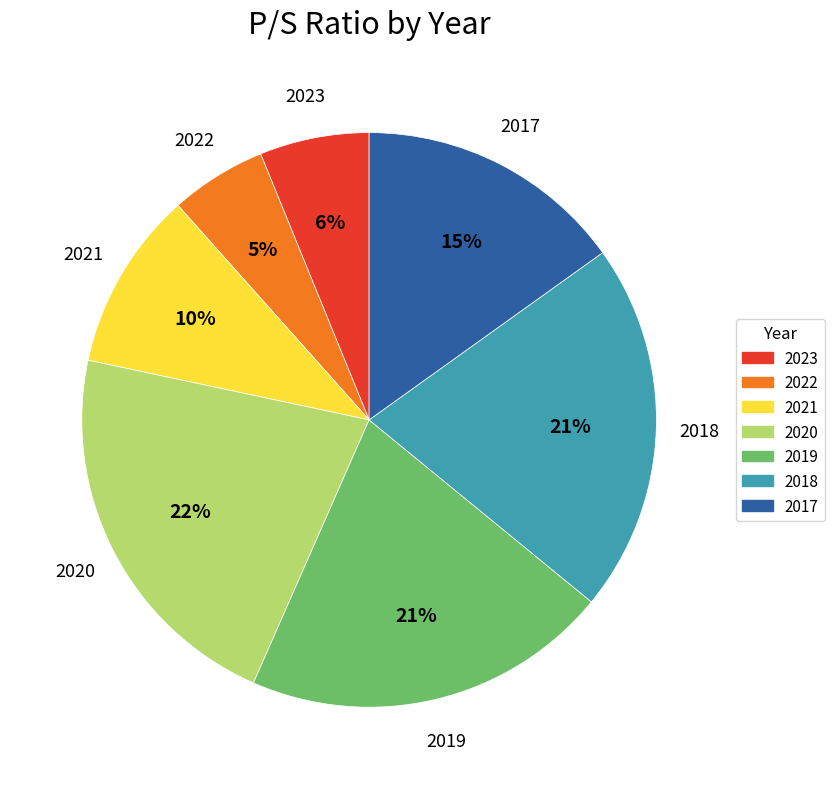

Between 2018 and 2020, which is larger?

2020